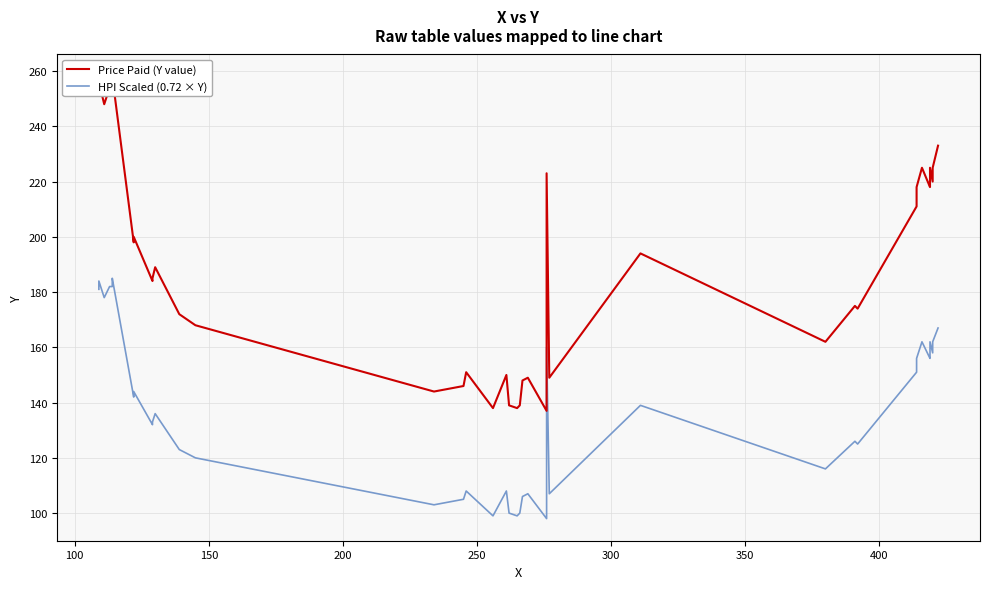

What is the sum of all HPI Scaled (0.72 × Y) values?

5541